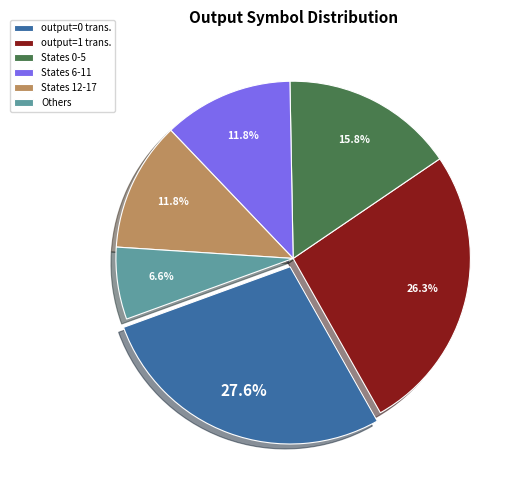

Approximately how many times larger is the value at Others compared to States 0-5?

0.4